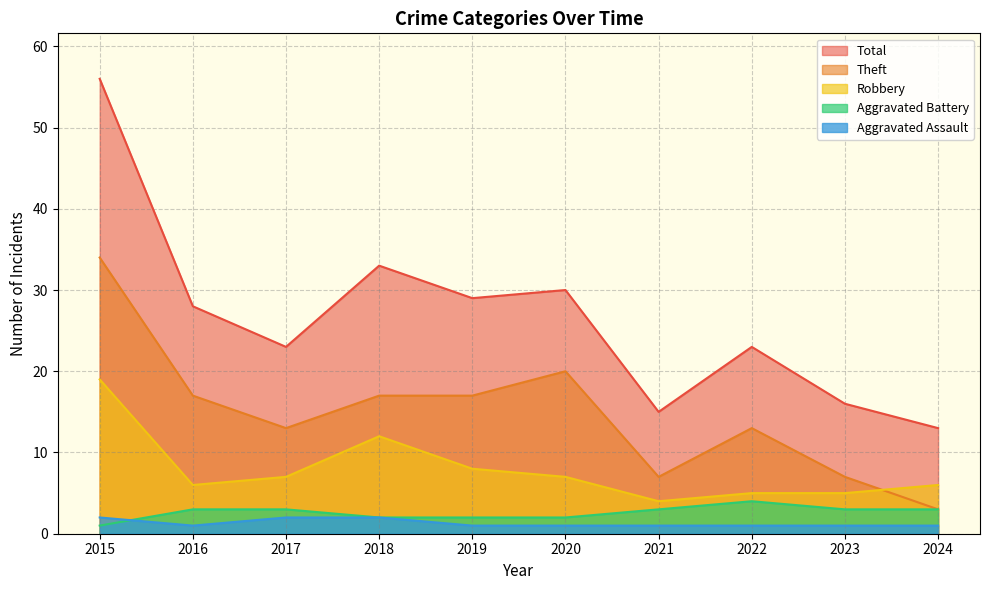

What is the sum of the Aggravated Assault values at 2016 and 2021?

2